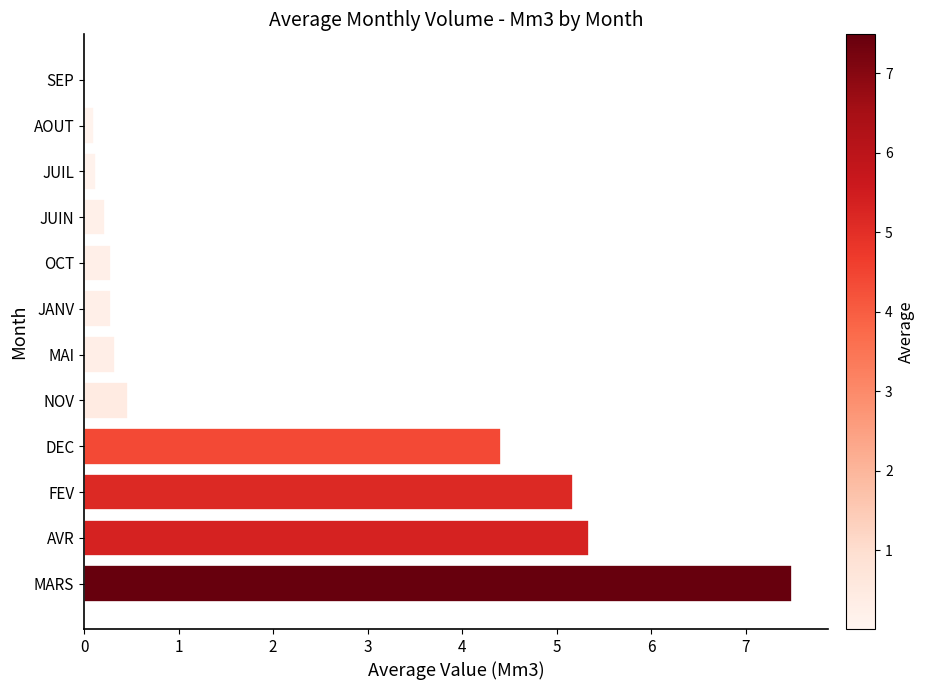

Between JUIL and AVR, which is larger?

AVR